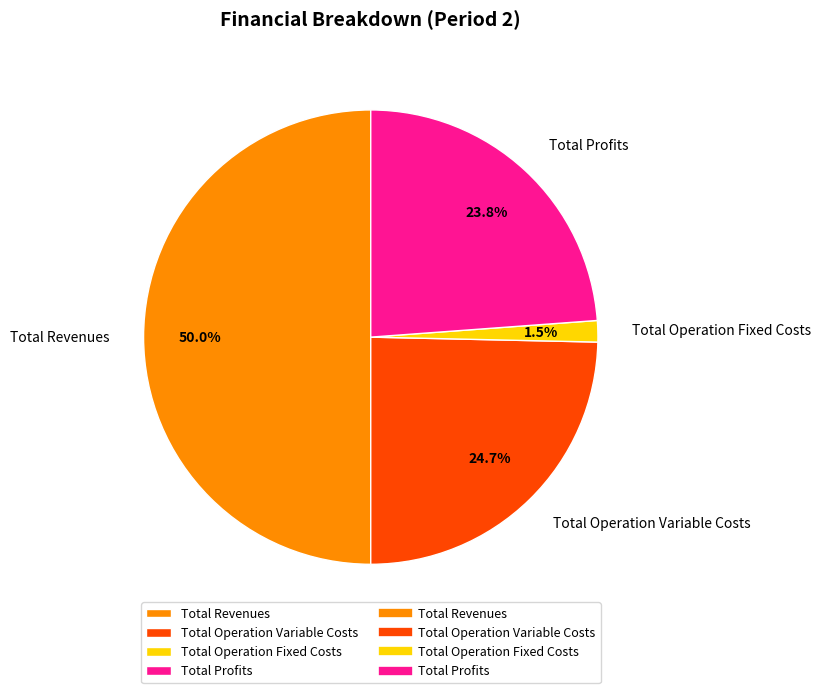

To the nearest percent, what is the difference between the Total Revenues and Total Profits slice percentages?

26%